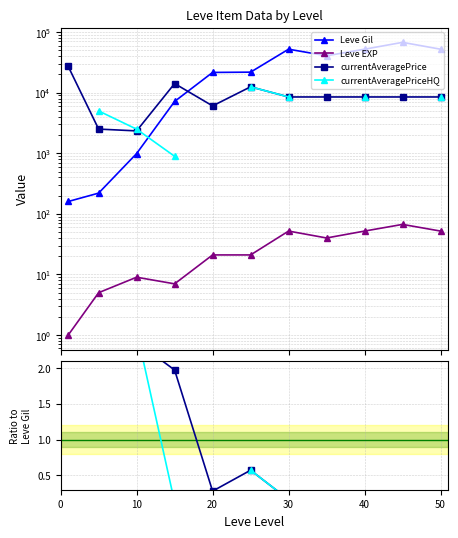

Which series has the widest spread of values?

Leve Gil